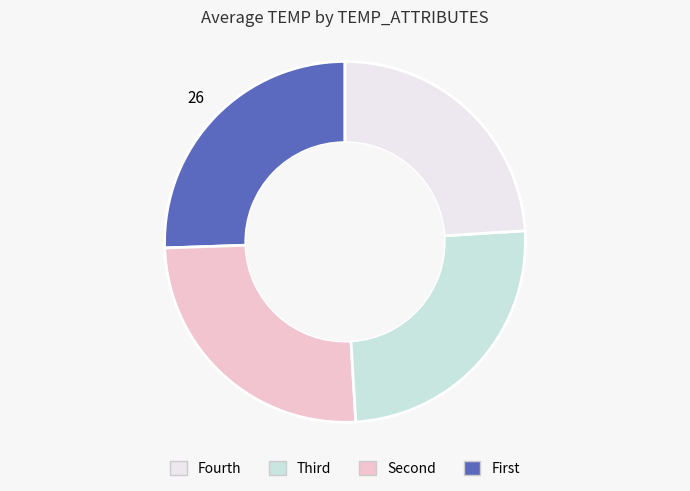

Does any single category account for the majority?

No